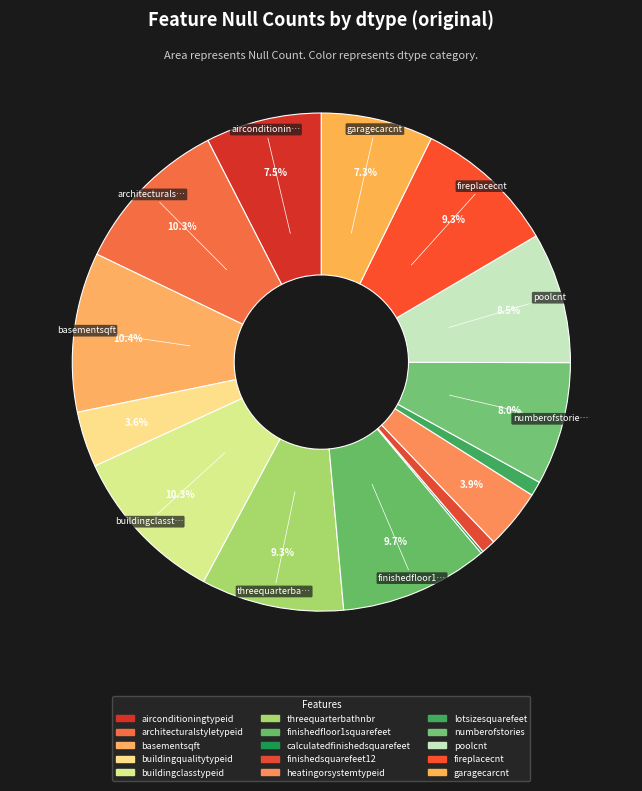

Do buildingclasstypeid and numberofstories together represent more than half of the pie?

No